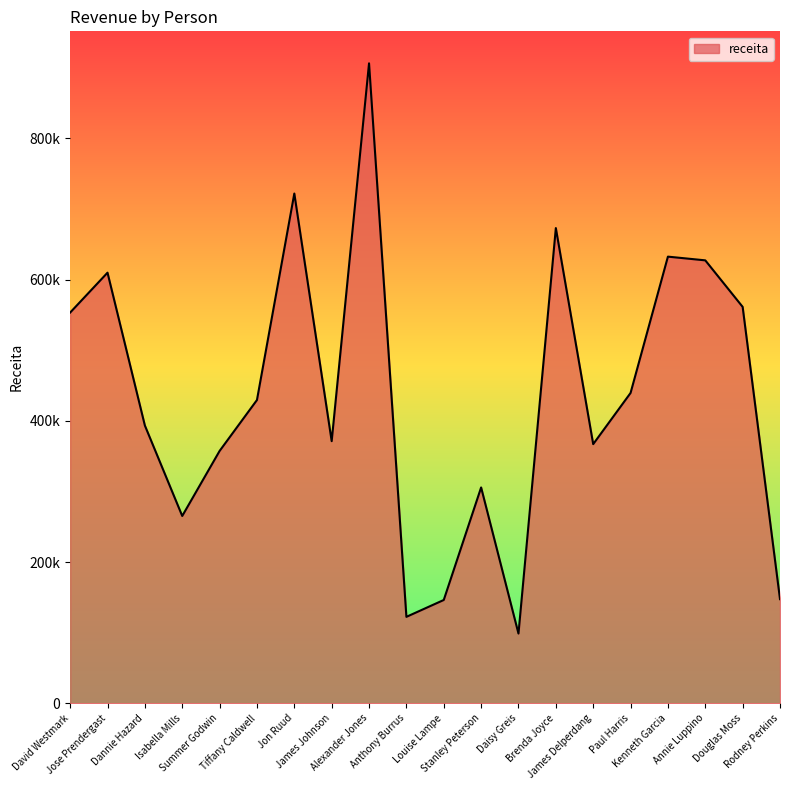

At which label does the data first exceed 429511?

David Westmark